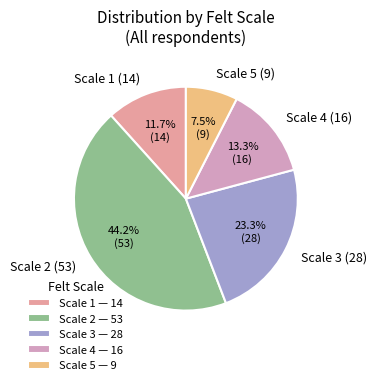

Does Scale 5 account for over 50% of the chart?

No